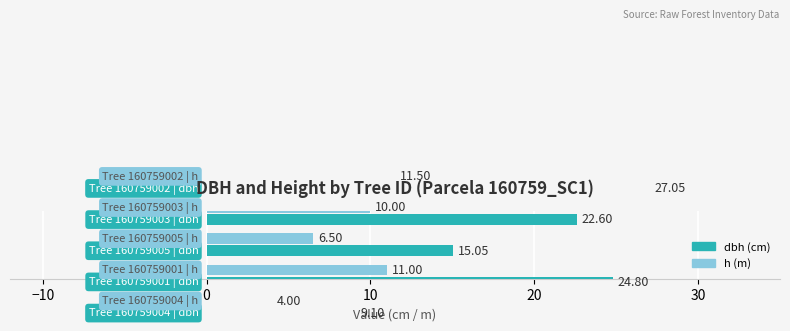

What is the sum of the h values at 0 and 10?

17.5